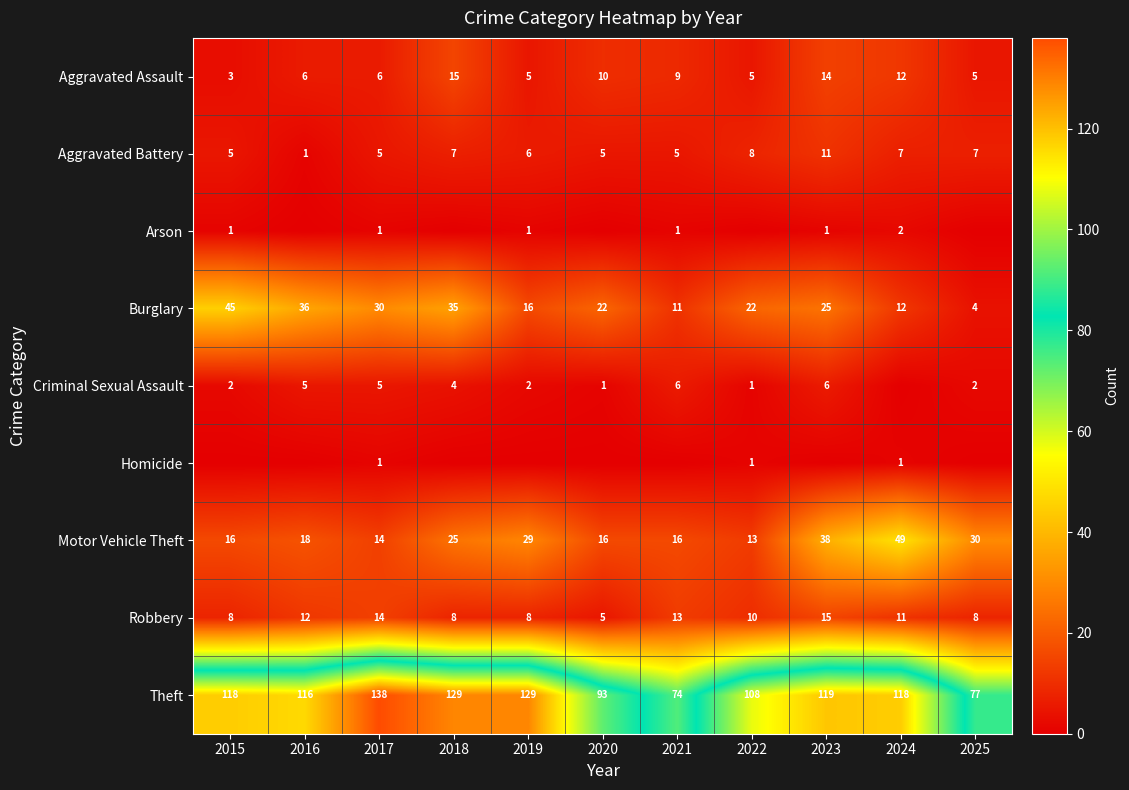

The value of Motor Vehicle Theft at 2015 is 16. True or false?

True